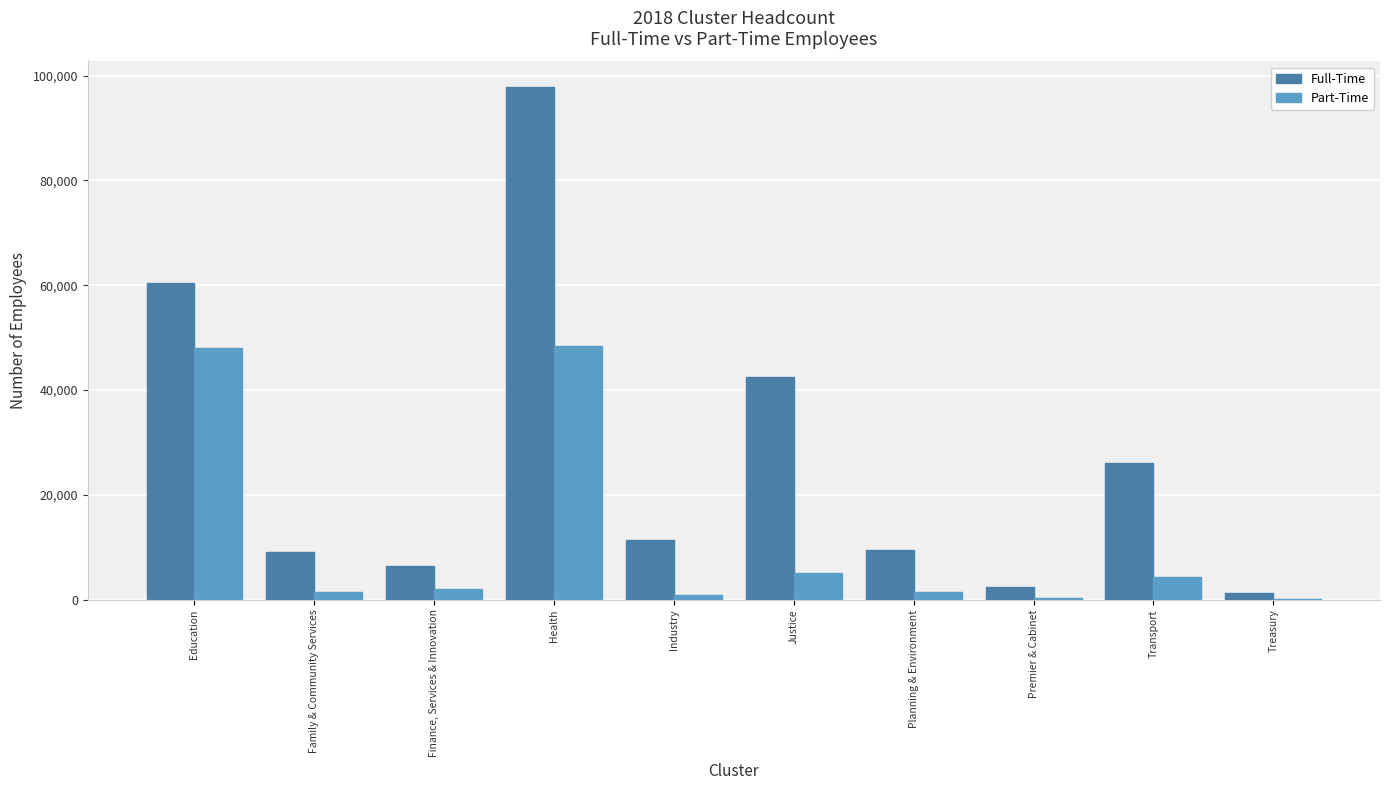

At which category is the sum across all series the highest?

Health